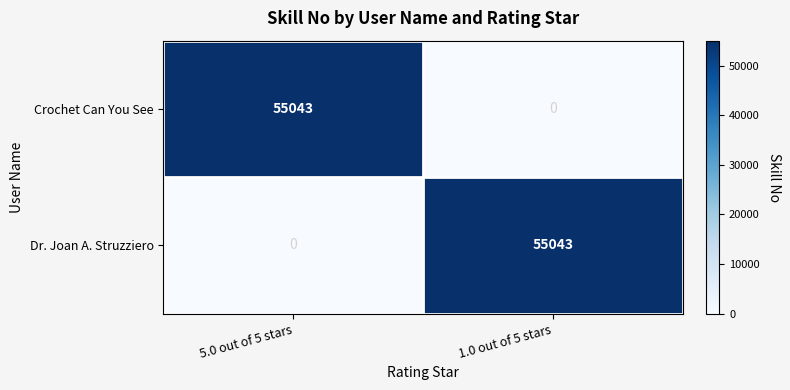

Rank the series at 5.0 out of 5 stars from lowest to highest value.

Dr. Joan A. Struzziero, Crochet Can You See